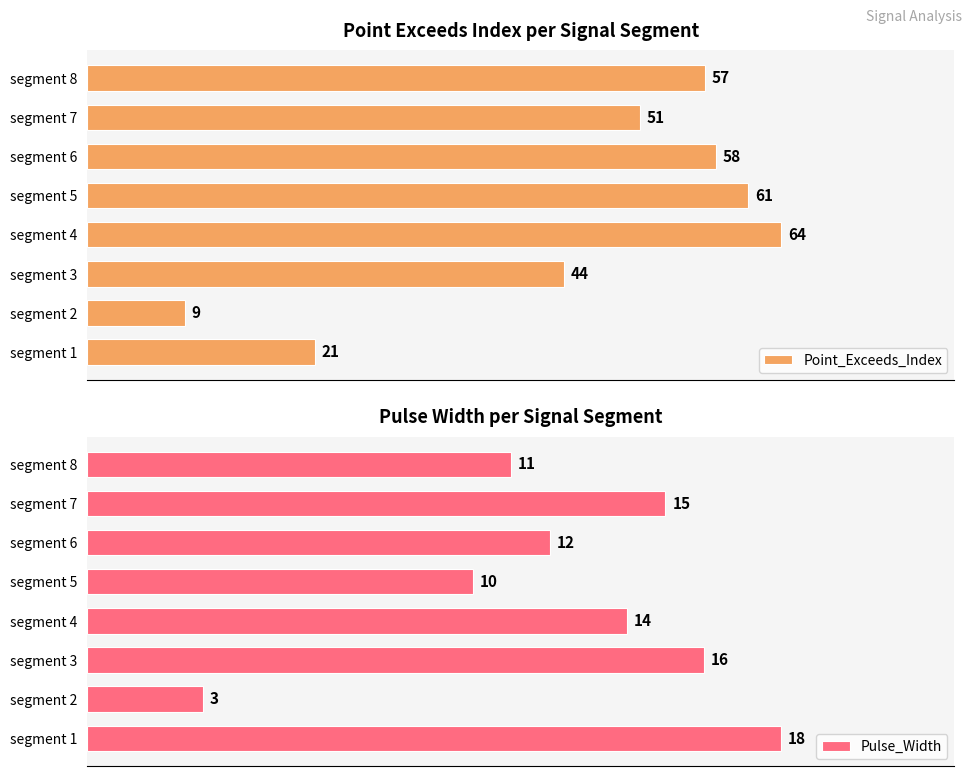

What is the average value of the Point_Exceeds_Index series?

46